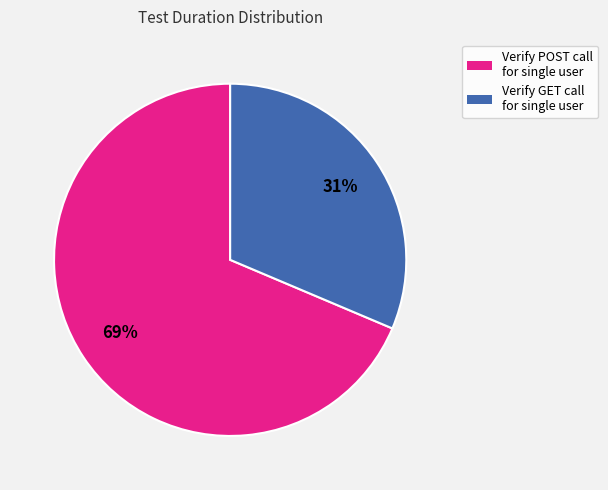

True or false: Verify POST call for single user accounts for 55% of the total.

False